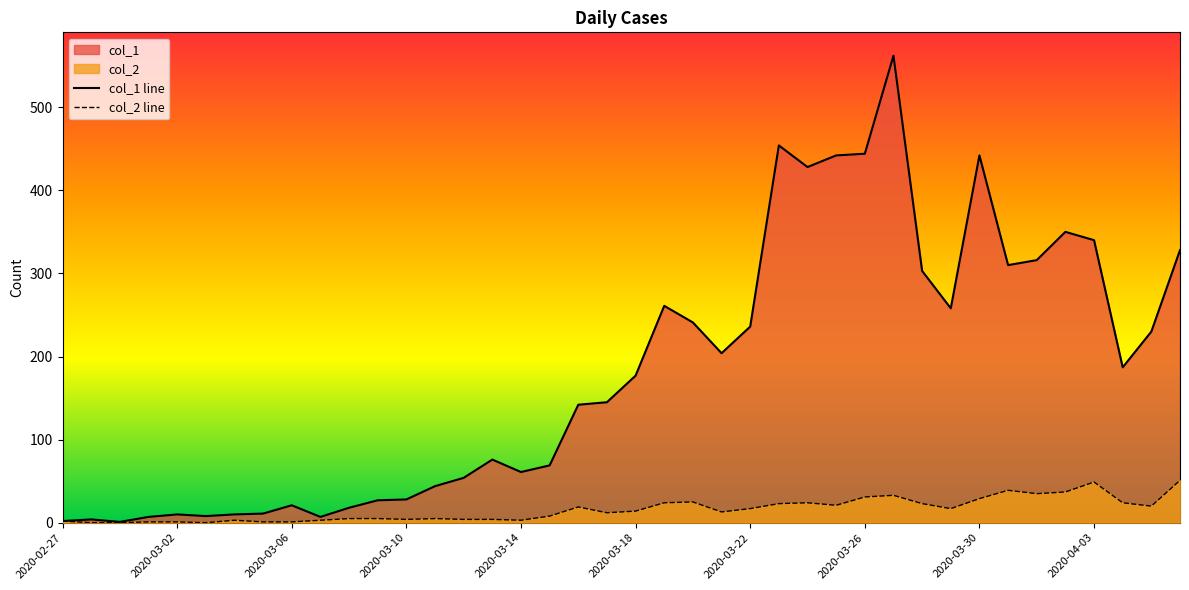

Reading right to left, extract all data points from this chart.

col_1 line: 328	230	187	340	350	316	310	442	258	303	562	444	442	428	454	236	204	241	261	177	145	142	69	61	76	54	44	28	27	18	7	21	11	10	8	10	7	1	4	2
col_2 line: 51	20	24	49	37	35	39	29	17	23	33	31	21	24	23	17	13	25	24	14	12	19	8	3	4	4	5	4	5	5	3	1	1	3	0	1	1	0	0	2